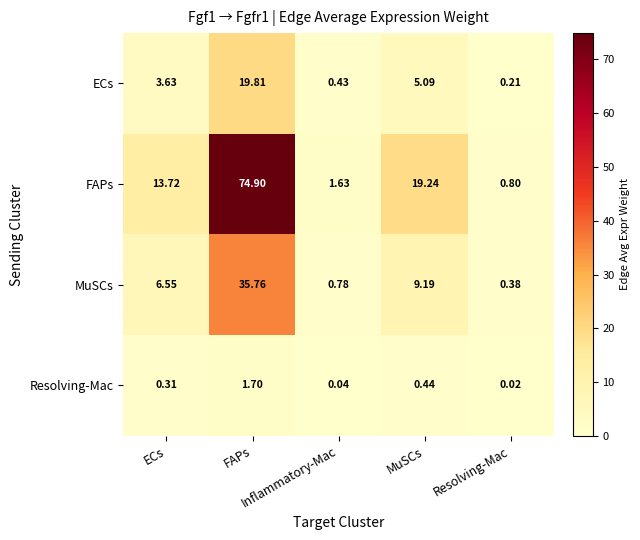

What is the total value across all series at FAPs?

132.2